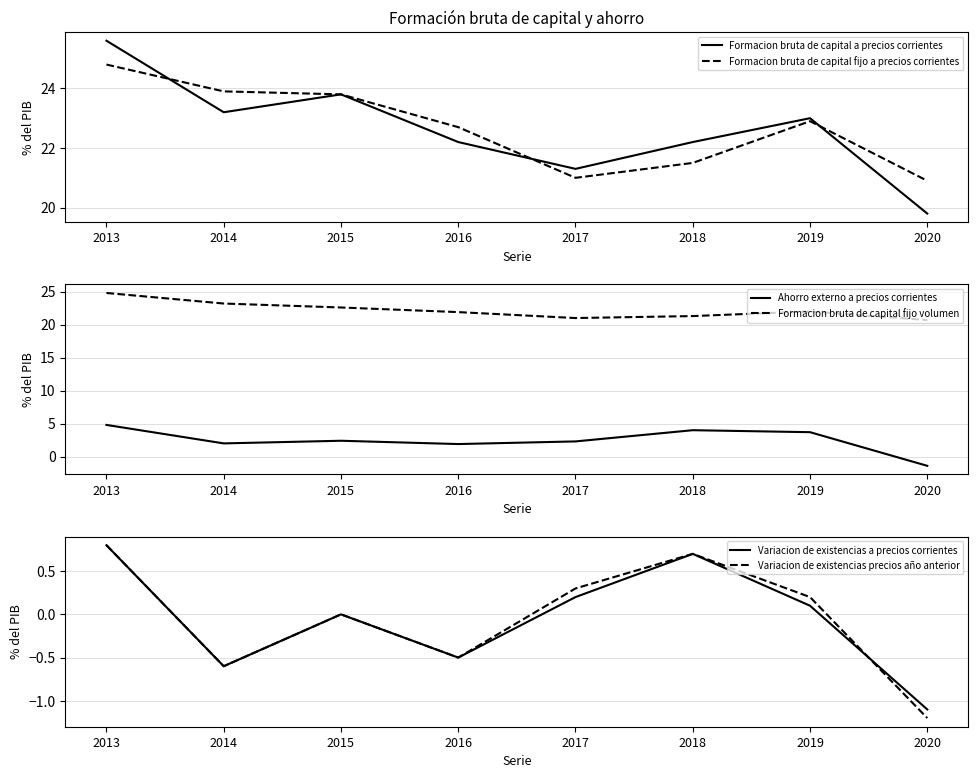

What is the lowest value of the Formacion bruta de capital a precios corrientes series?

19.8